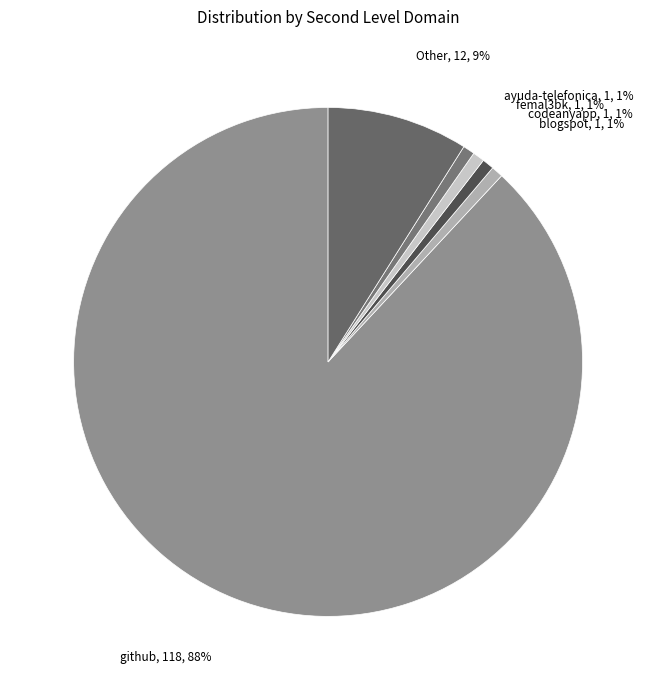

How many segments does this pie chart have?

6